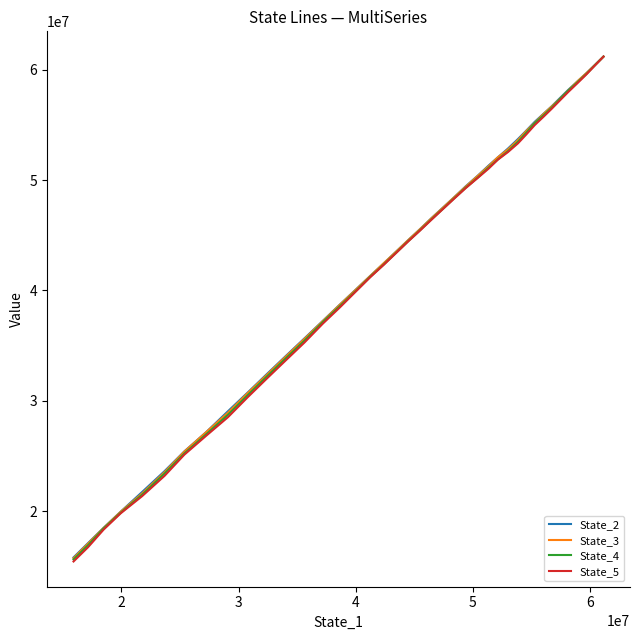

True or false: State_4 and State_3 intersect in this chart.

False